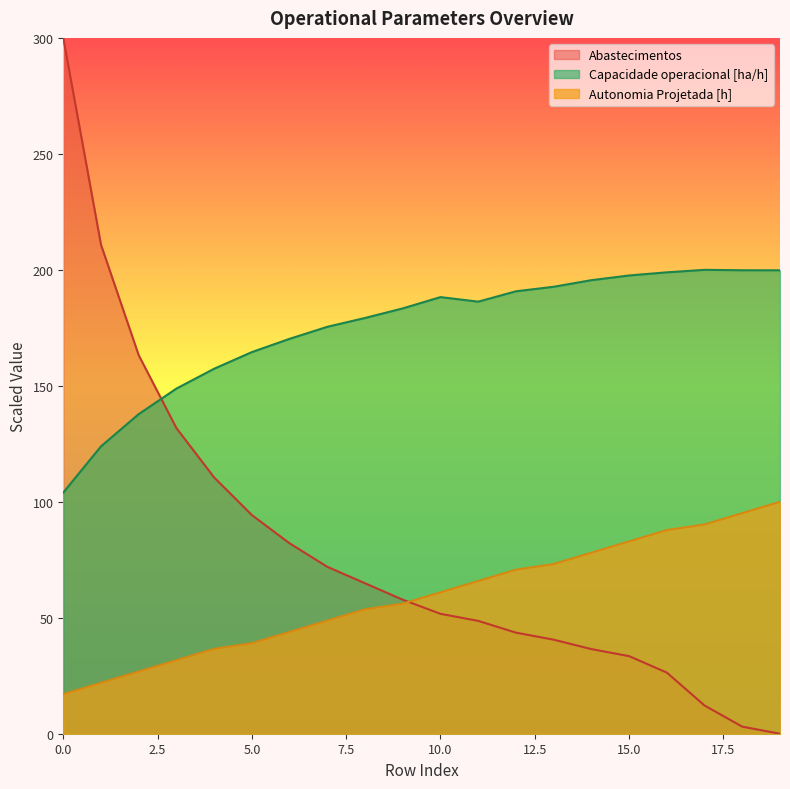

Reading left to right, what are all the values shown in this chart?

Capacidade operacional [ha/h]: 0=104.0	1=123.9	2=137.8	3=148.8	4=157.4	5=164.5	6=170.3	7=175.4	8=179.2	9=183.4	10=188.2	11=186.3	12=190.7	13=192.7	14=195.5	15=197.6	16=198.9	17=200.0	18=199.8	19=199.8
Autonomia Projetada [h]: 0=17.1	1=22.0	2=26.8	3=31.7	4=36.6	5=39.0	6=43.9	7=48.8	8=53.7	9=56.1	10=61.0	11=65.9	12=70.7	13=73.2	14=78.0	15=82.9	16=87.8	17=90.2	18=95.1	19=100.0
Abastecimentos: 0=300.0	1=210.8	2=163.2	3=131.8	4=110.5	5=94.3	6=82.1	7=72.0	8=64.9	9=57.8	10=51.7	11=48.6	12=43.6	13=40.5	14=36.5	15=33.4	16=26.4	17=12.2	18=3.0	19=0.0